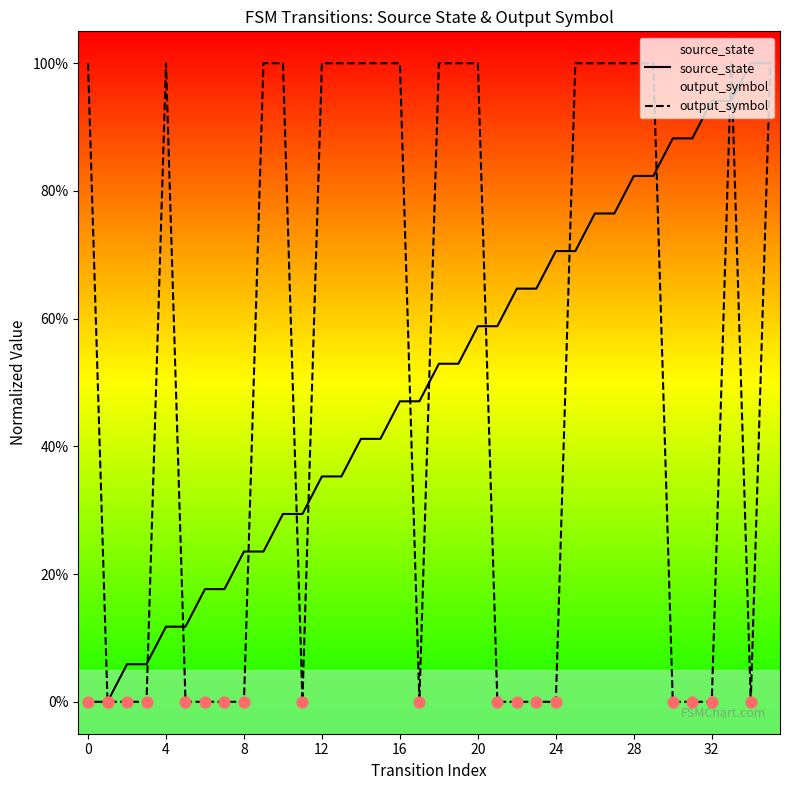

Is the value of output_symbol at 35 greater than the value of source_state at 14?

Yes